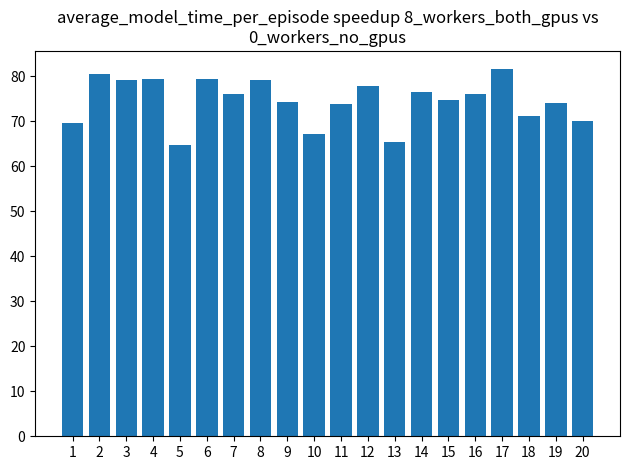

How many bars are there in total?

20